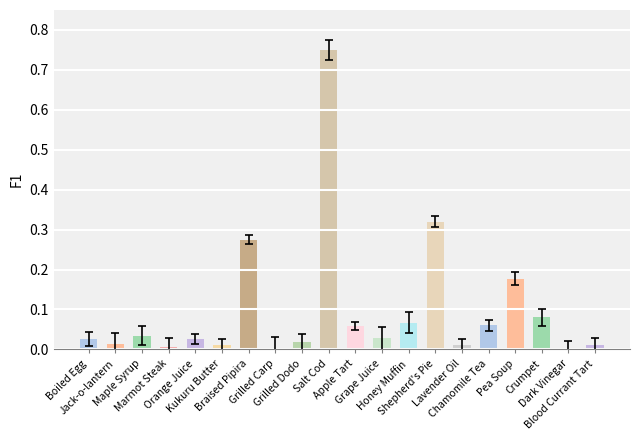

Does the chart contain stacked bars?

No